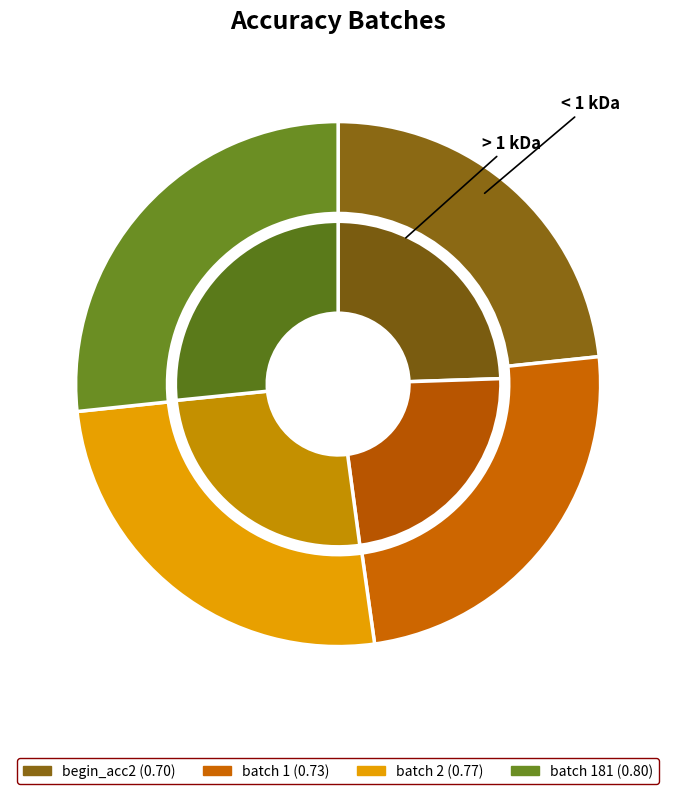

How many segments does this pie chart have?

4